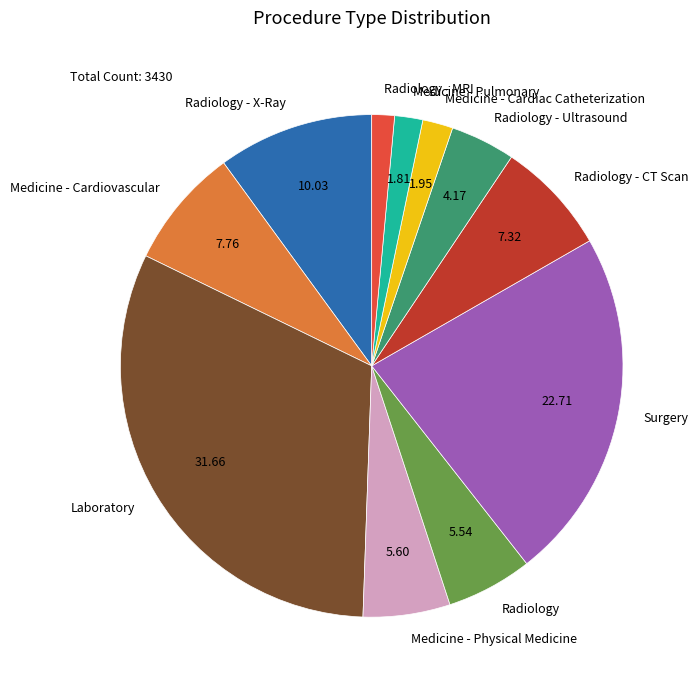

What is the largest slice in the pie chart?

Laboratory